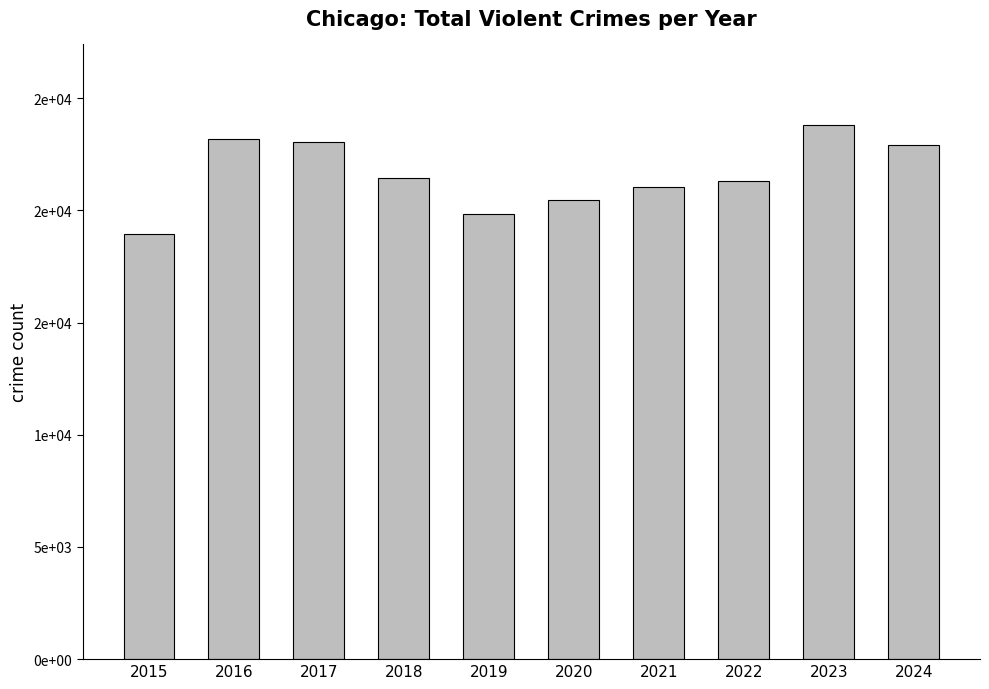

What is the difference between the second highest and second lowest values?

3310